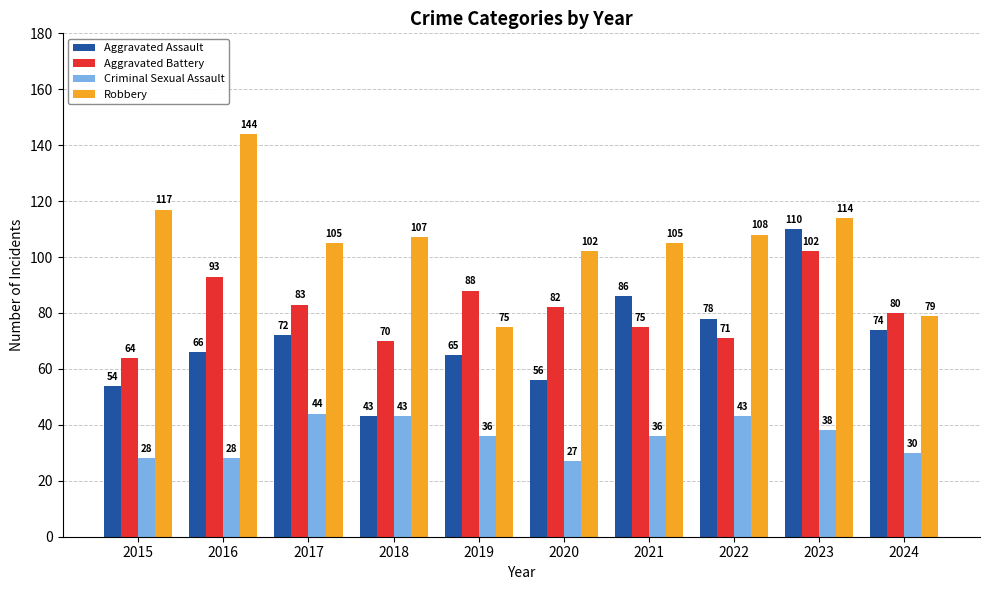

How many categories are shown in the chart?

10